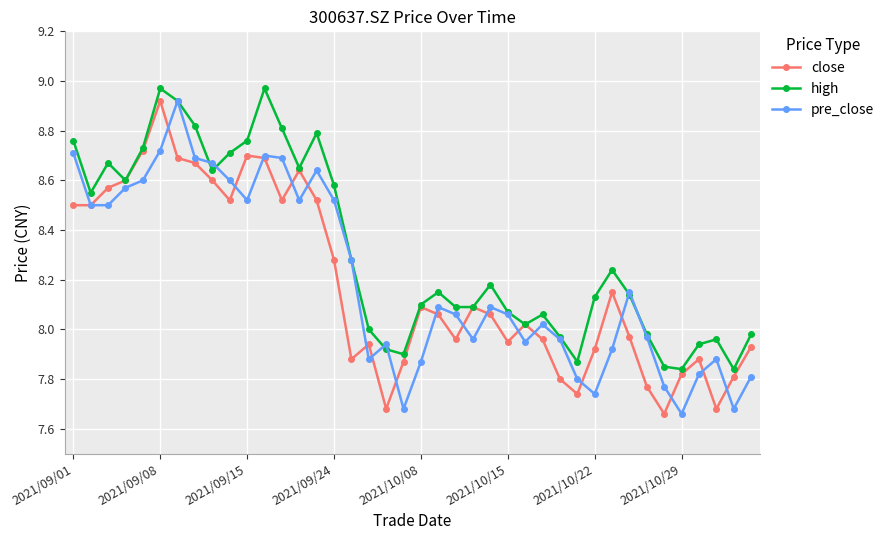

Which series has the largest total across all categories?

high